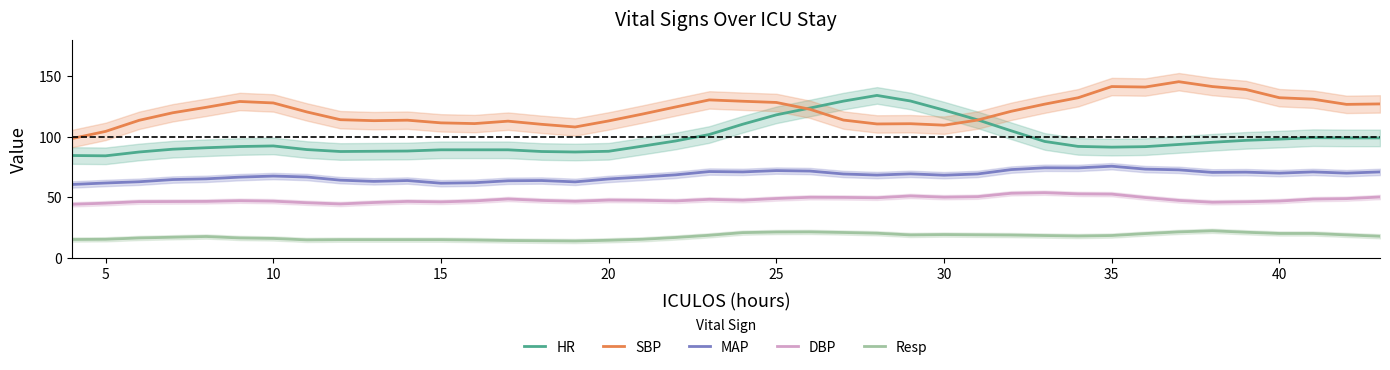

What is the minimum value for SBP?

98.5